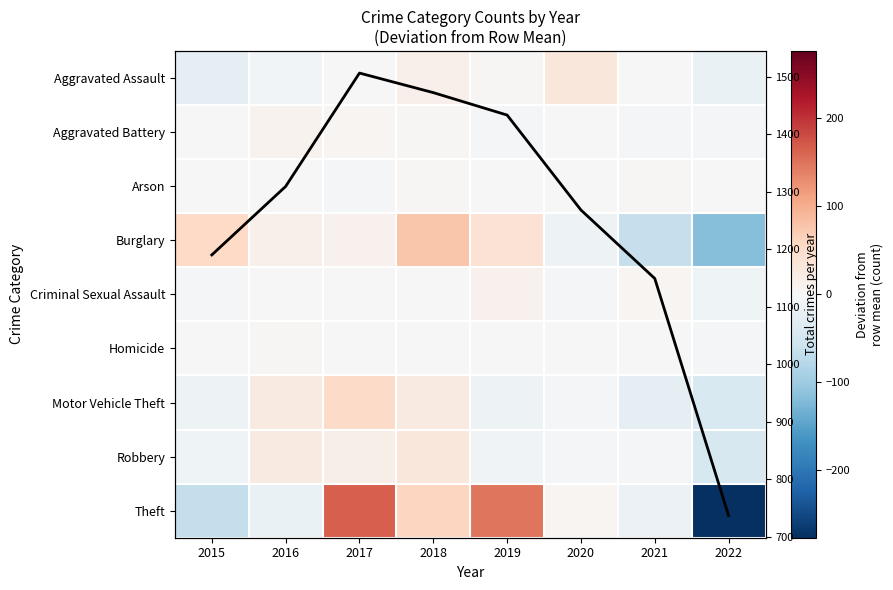

Which has a higher value, 2020 or 2015?

2020